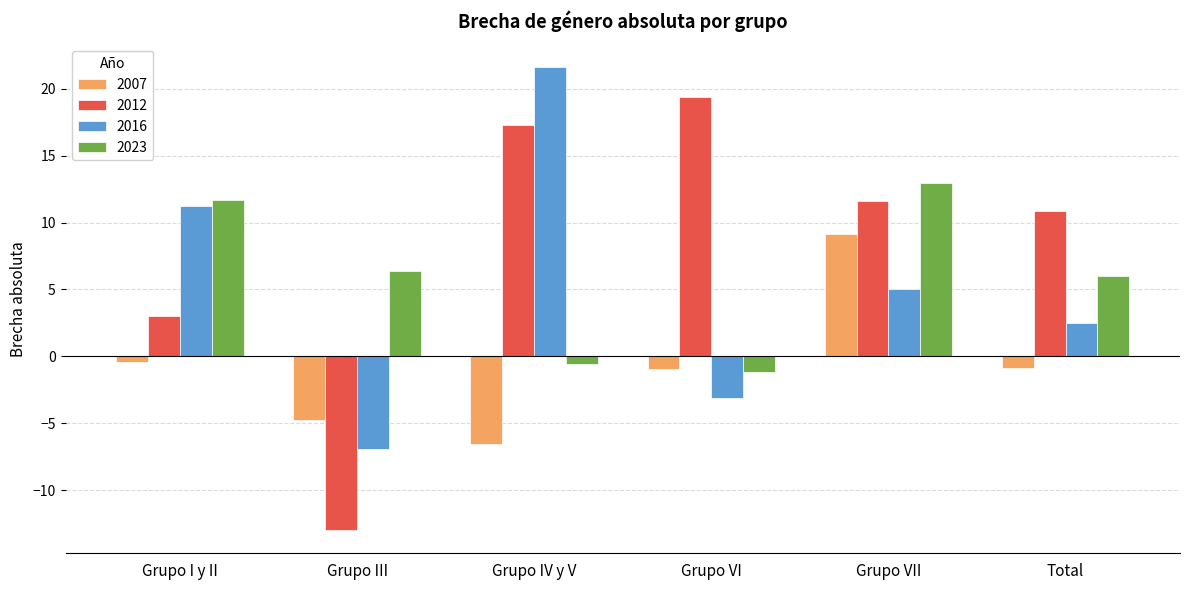

Which label corresponds to the largest value in the chart?

Grupo IV y V